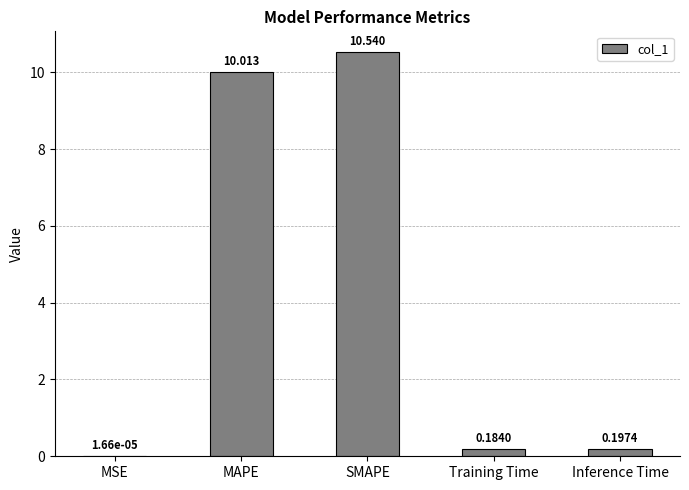

At which category does the chart reach its peak across all series?

SMAPE